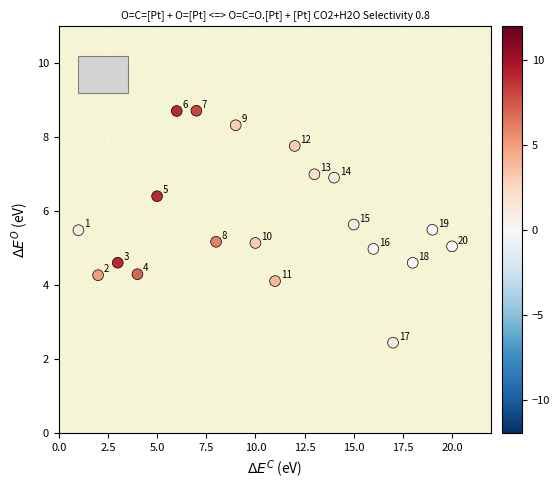

What is the range of Y values (max minus min)?

6.3